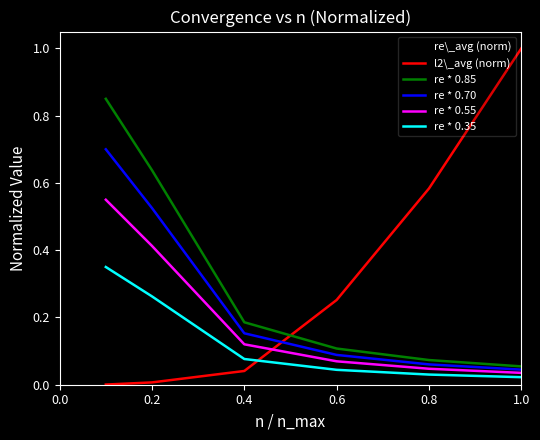

True or false: re * 0.35 and re * 0.70 cross at least once.

False